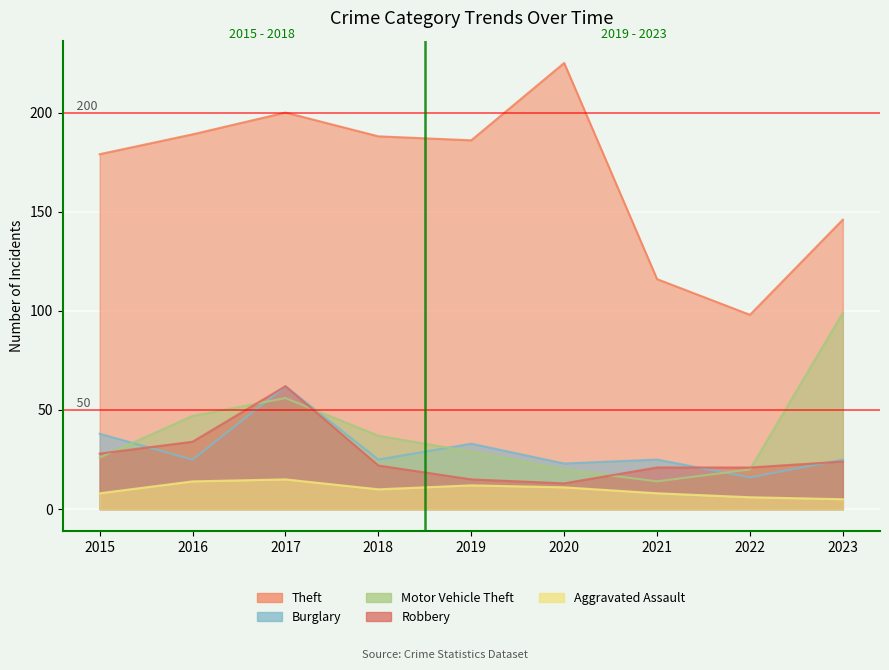

How many values in the Motor Vehicle Theft series are below 29?

4